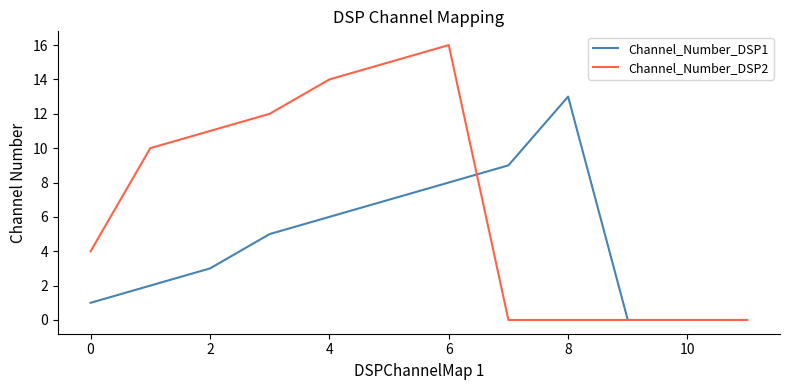

Which series has the largest total across all categories?

Channel_Number_DSP2